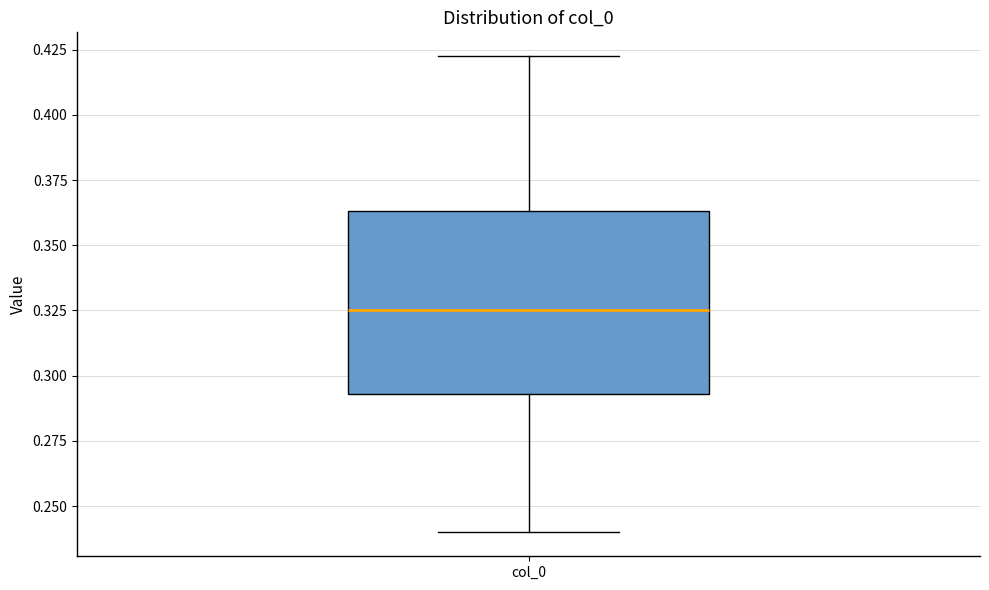

Transcribe this box plot: give where the median line is, the range the box spans, and where the two whiskers end, as read against the y-axis. The values are not printed on the chart, so give them approximately, as read against the axis.

median 0.325, box 0.295 to 0.365, whiskers 0.240 to 0.425